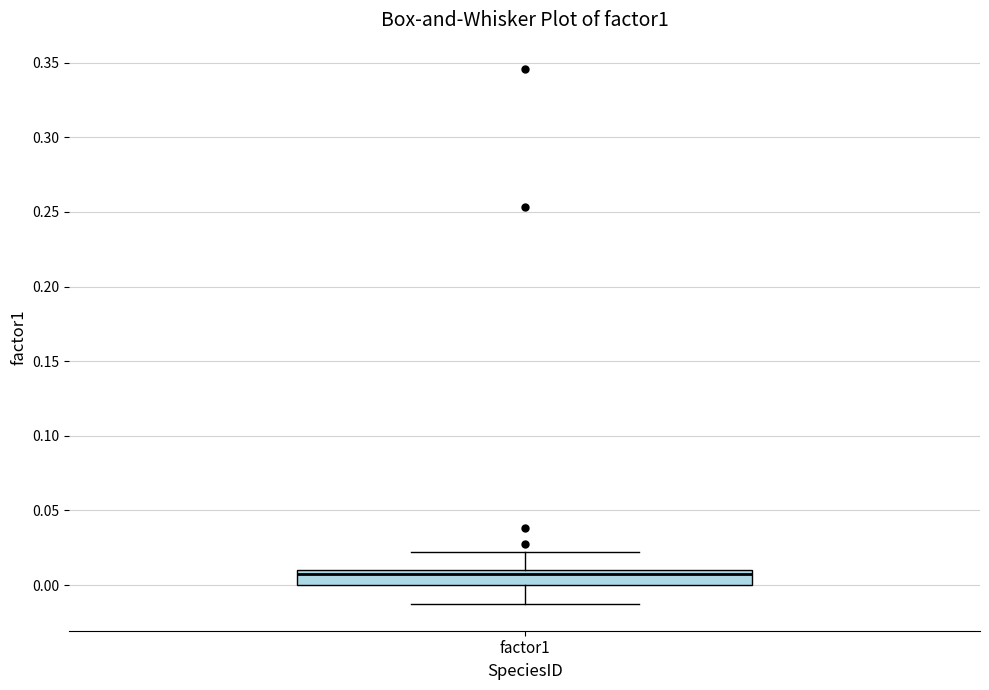

Transcribe this box plot: give where the median line is, the range the box spans, and where the two whiskers end, as read against the y-axis. The values are not printed on the chart, so give them approximately, as read against the axis.

median 0.005, box 0.000 to 0.010, whiskers -0.015 to 0.020